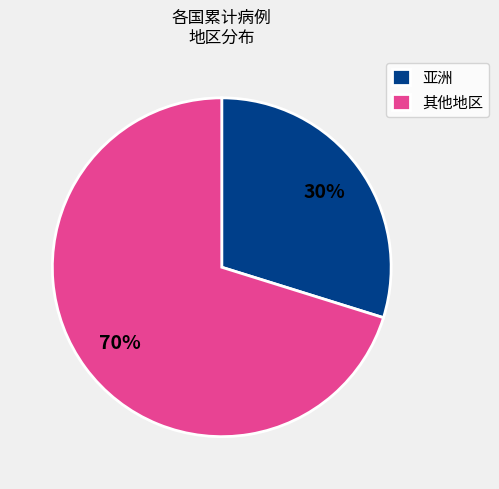

True or false: 亚洲 accounts for 16% of the total.

False